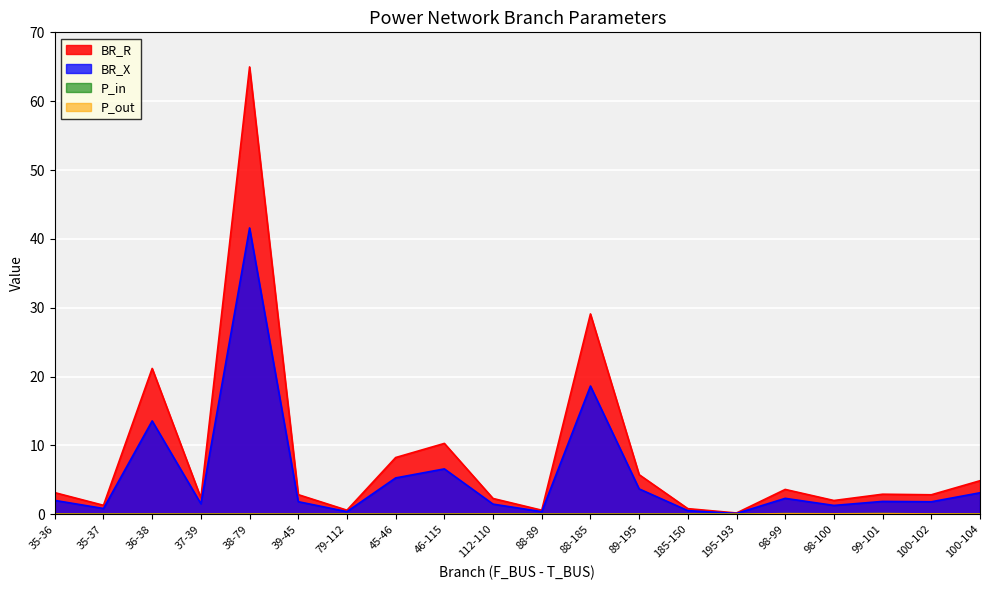

What is the minimum value for BR_X?

0.1